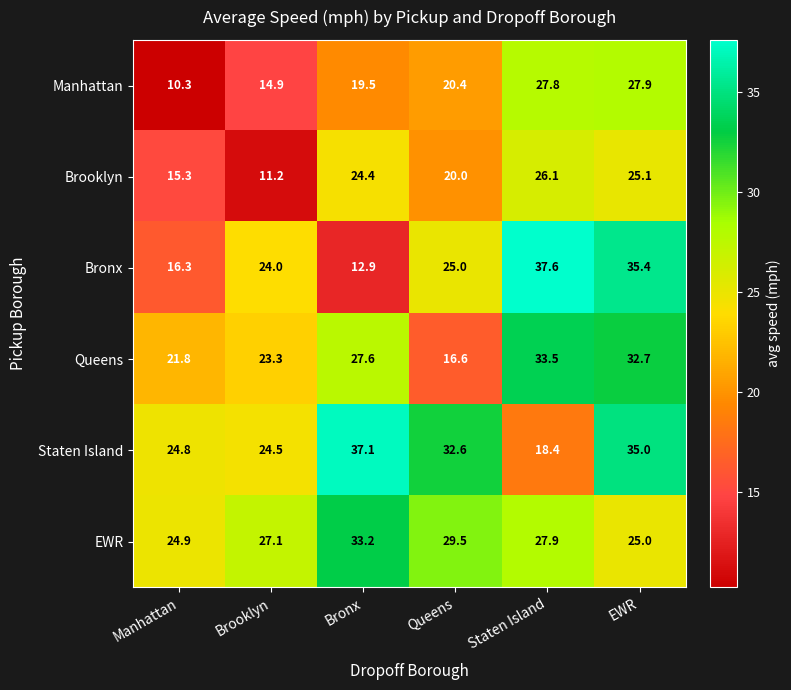

What is the spread (max minus min) of values at Queens?

16.0